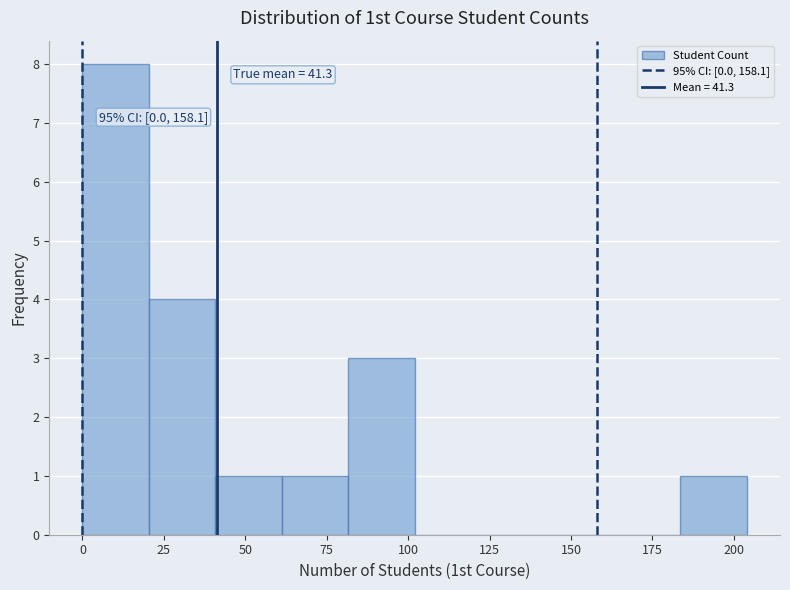

Which range on the x-axis has the tallest bar?

0 to 20